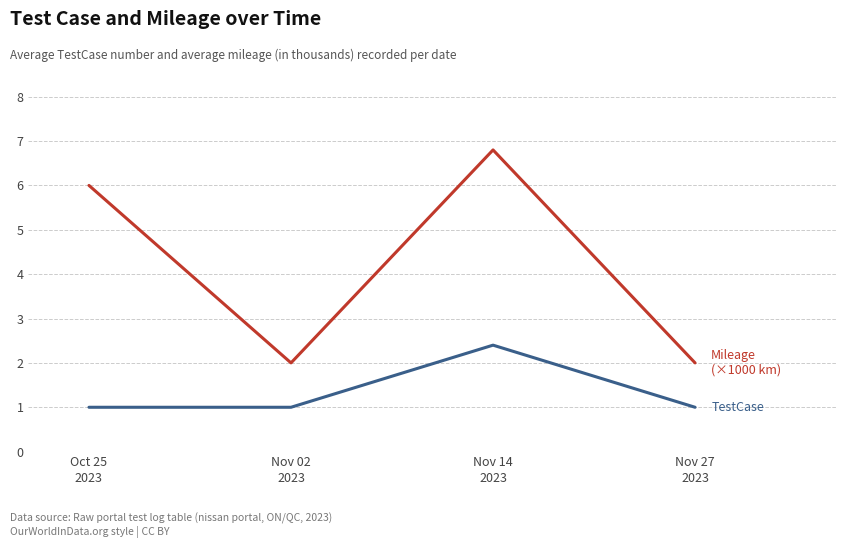

Reading right to left, what are all the values shown in this chart?

TestCase: 1.0	2.4	1.0	1.0
Mileage (×1000 km): 2.0	6.8	2.0	6.0